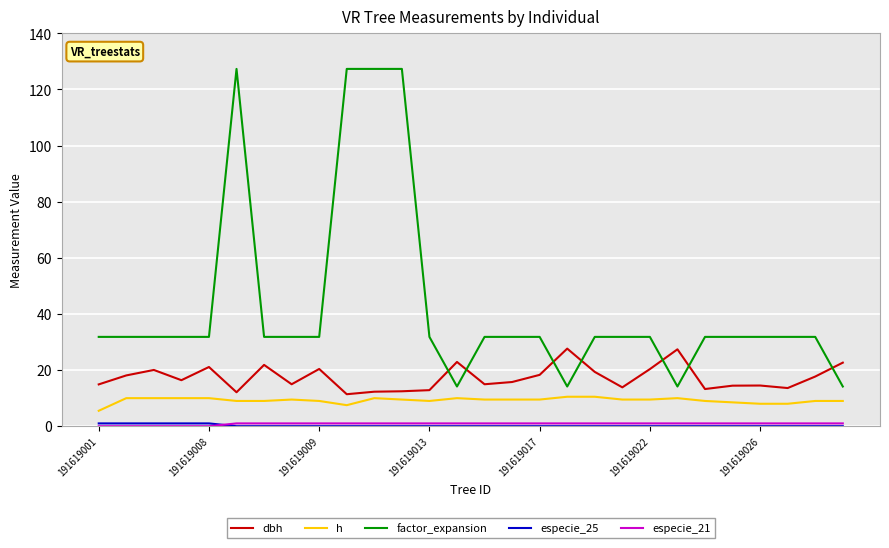

How many lines are shown in the chart?

5